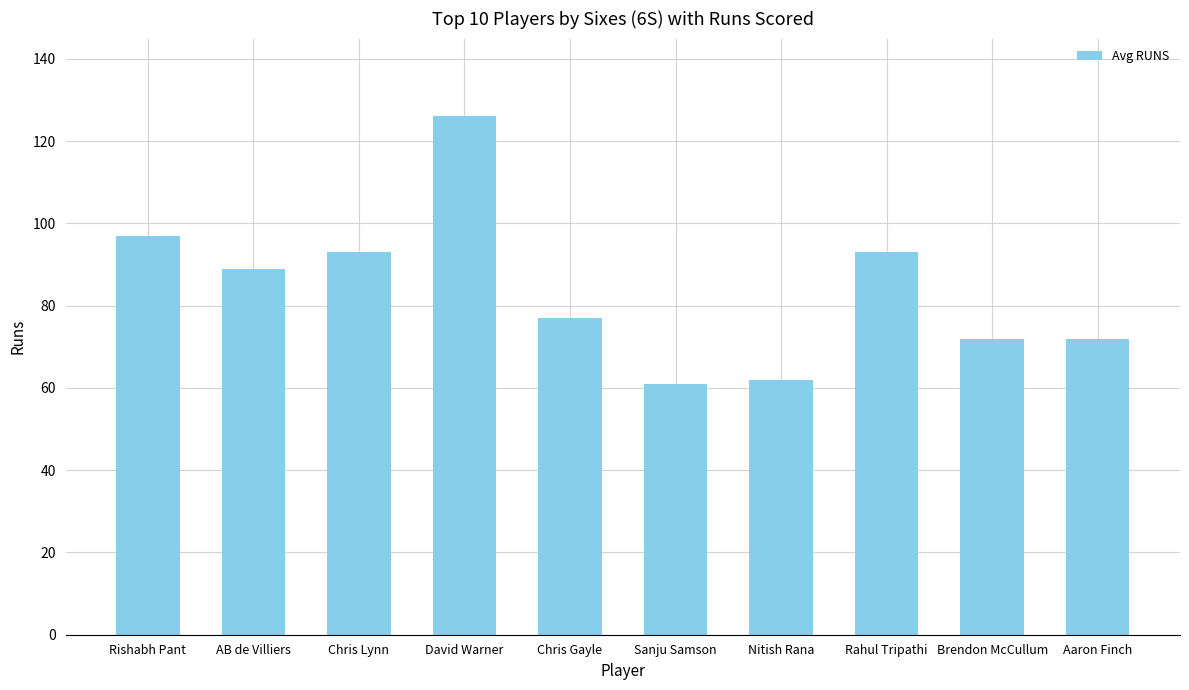

What position from the right is Brendon McCullum?

2